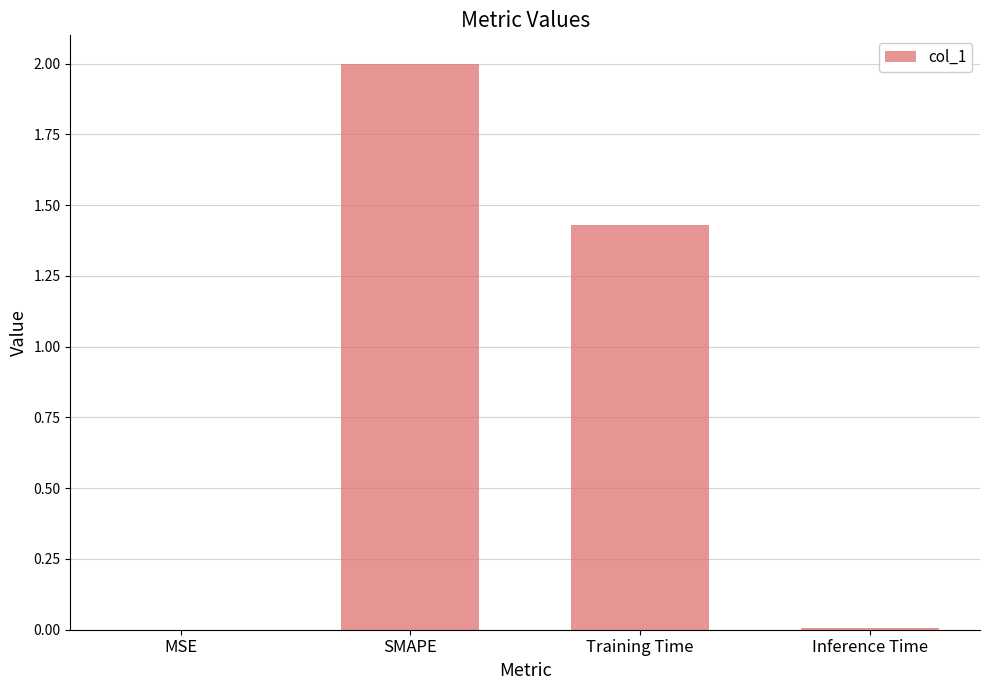

What is the ratio of the value at Training Time to the value at SMAPE?

0.7